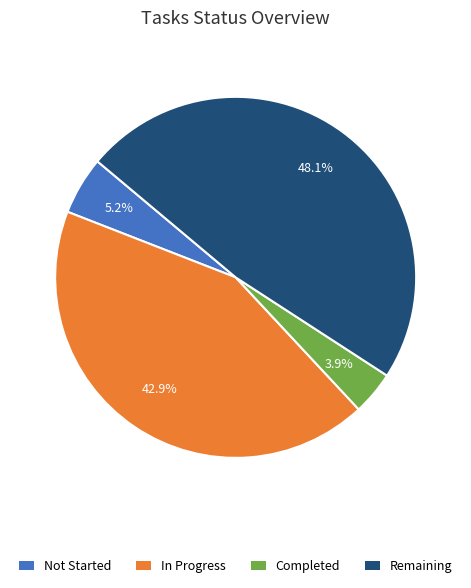

True or false: Completed accounts for 4% of the total.

True